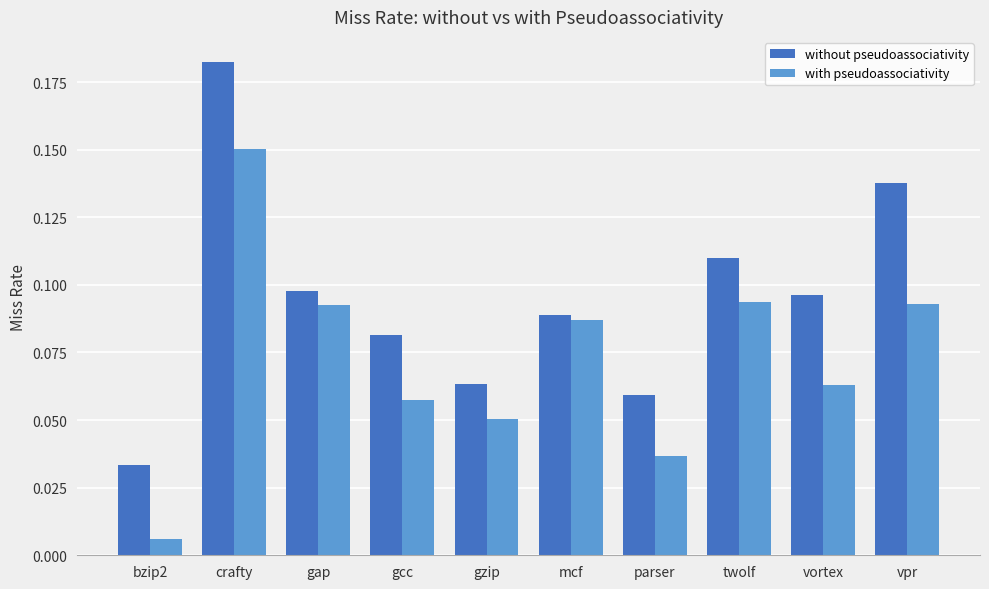

True or false: with pseudoassociativity has a value of 0.0 at vpr.

False